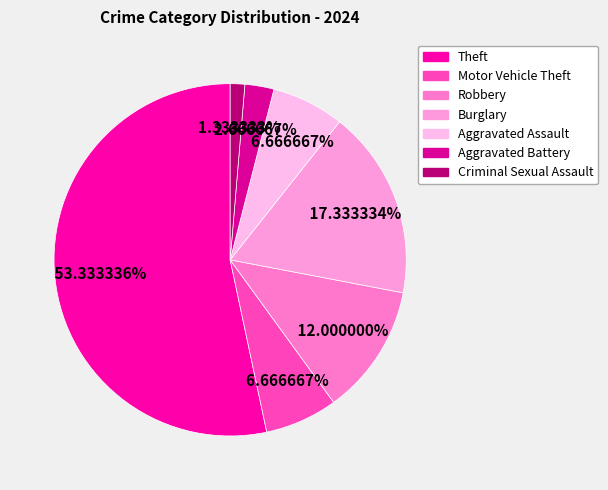

How many slices are in this pie chart?

7